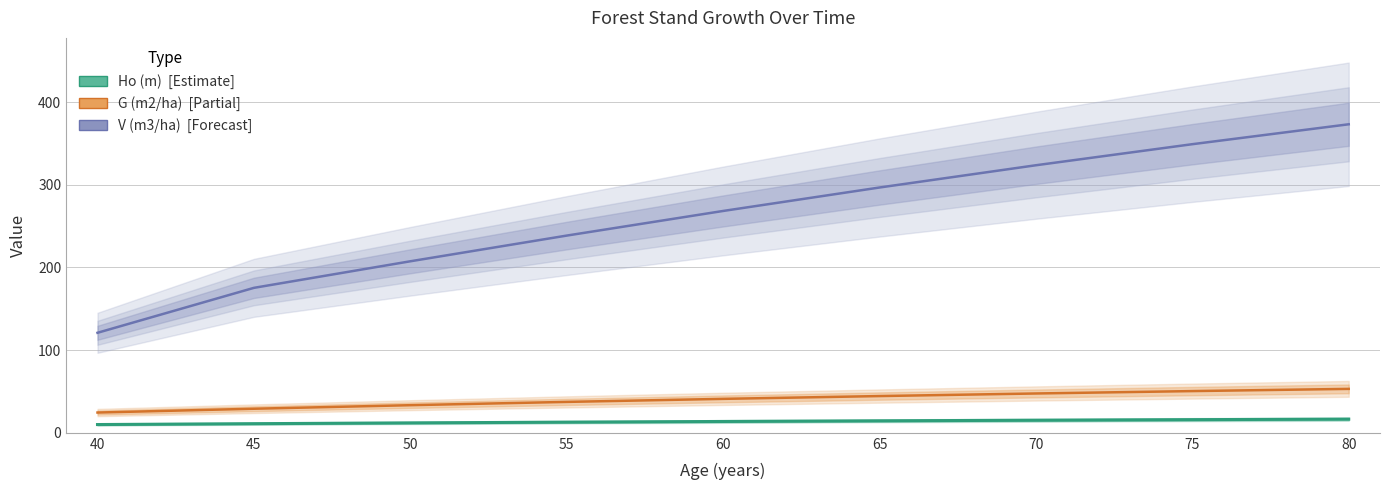

Reading left to right, what are all the values shown in this chart?

V (m3/ha): 121.0	175.4	207.5	238.6	268.4	296.8	323.7	349.2	373.2
G (m2/ha): 24.5	29.1	33.4	37.4	41.1	44.5	47.6	50.5	53.1
Ho (m): 10.0	11.0	12.0	12.9	13.7	14.5	15.2	15.9	16.6